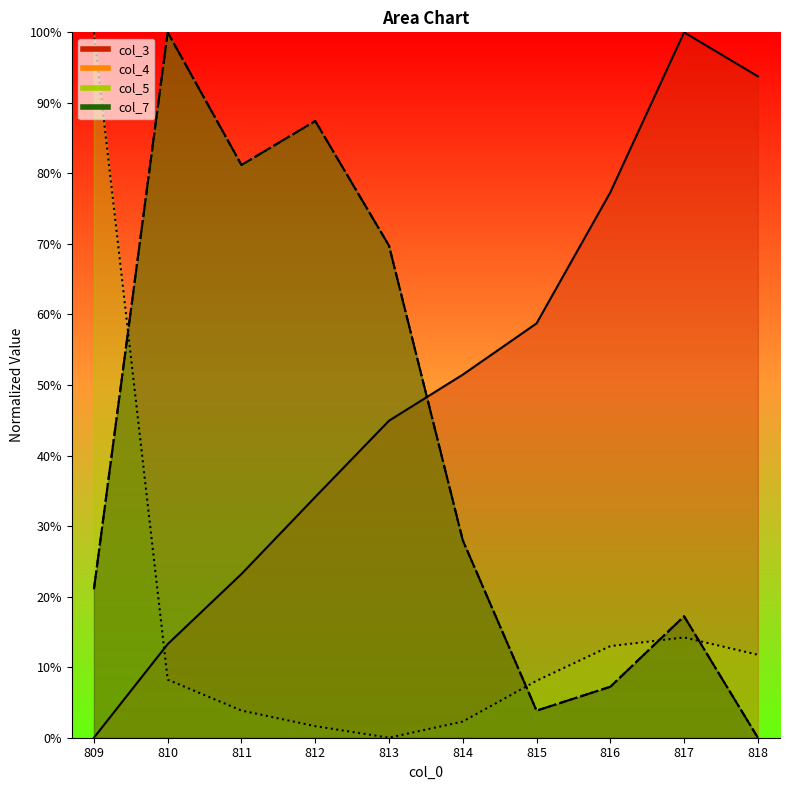

How many positive values does the col_7 series have?

9